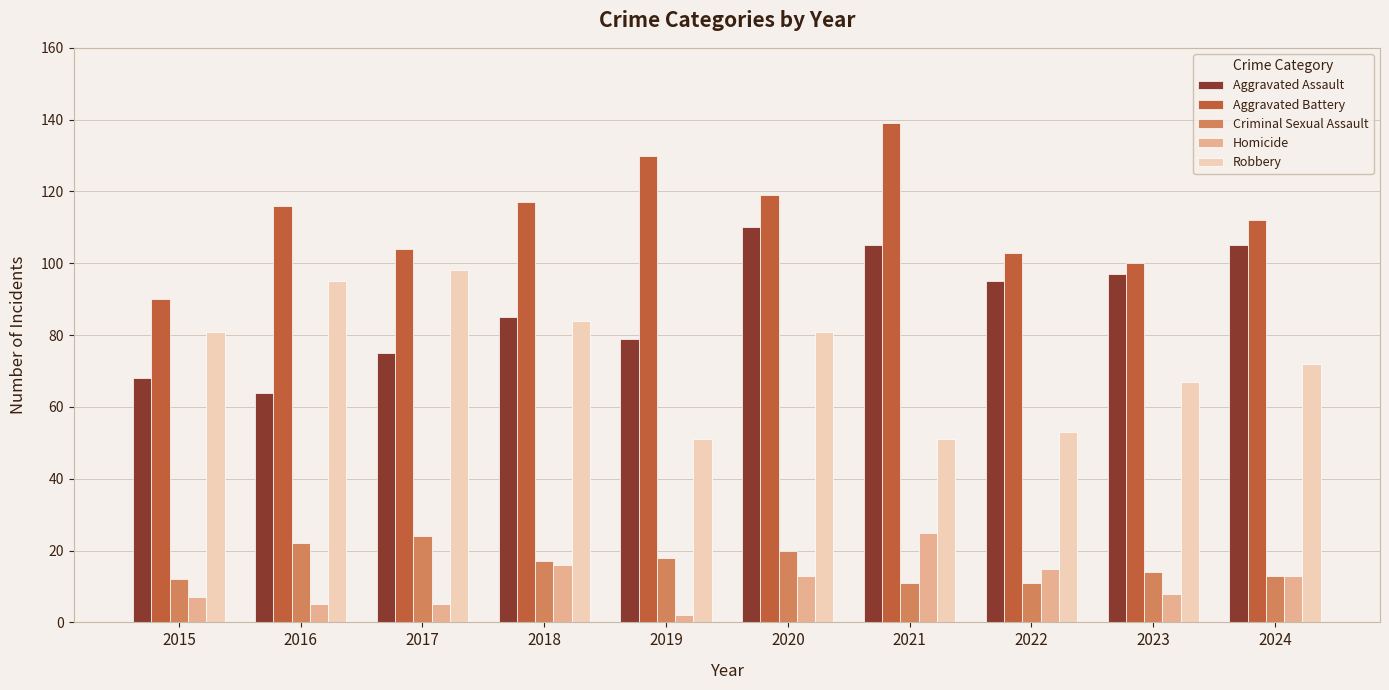

What is the total value across all series at 2022?

277